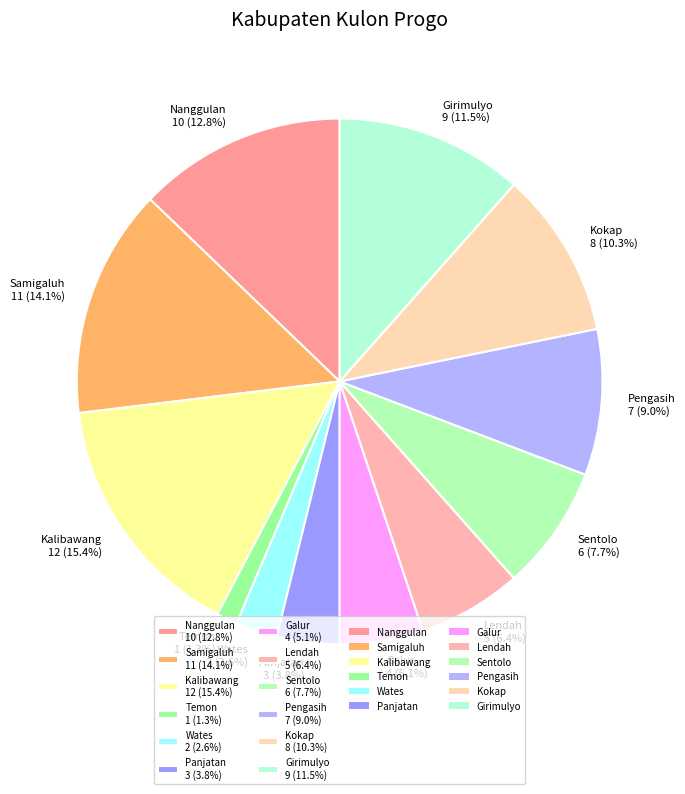

To the nearest percent, what percentage of the pie is Kokap?

10%